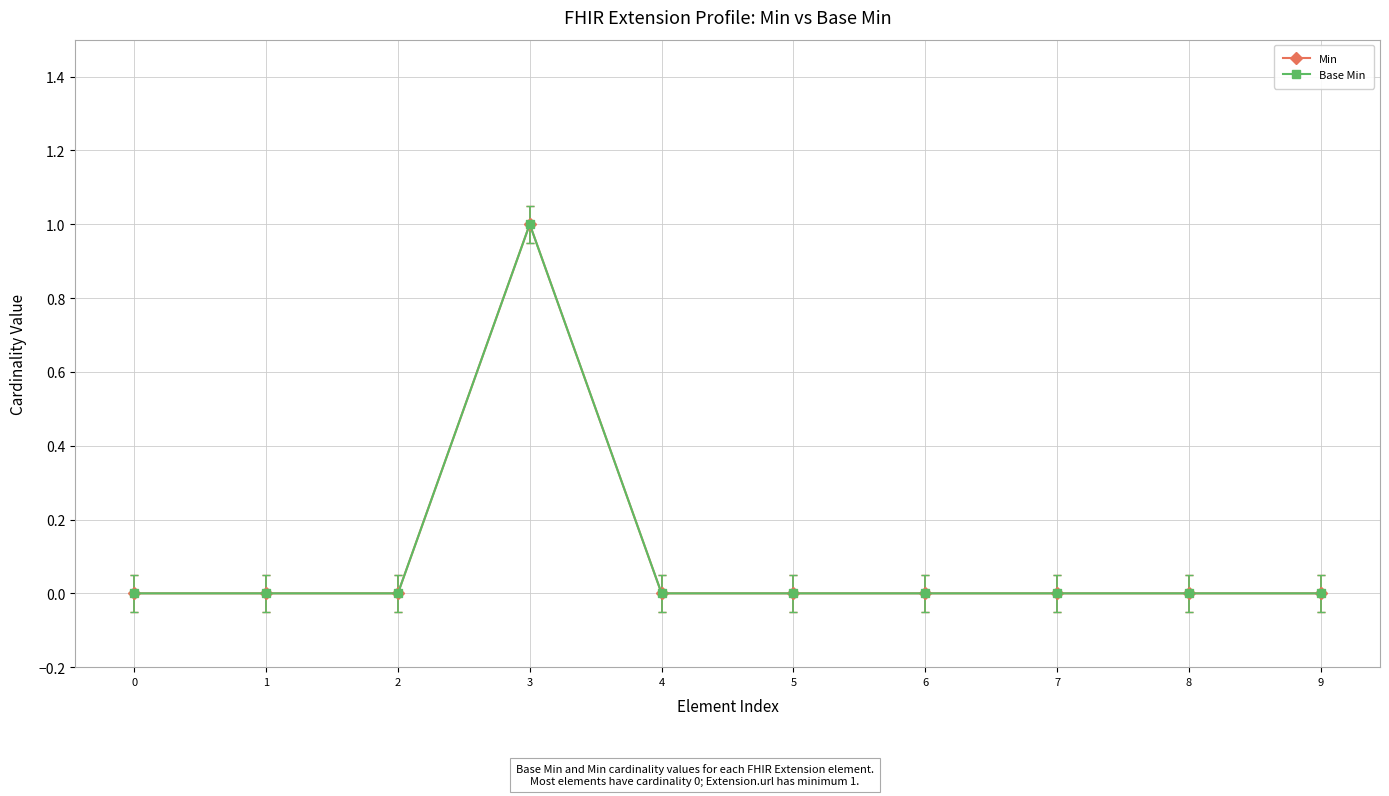

What are all the series names shown in the legend?

Min, Base Min